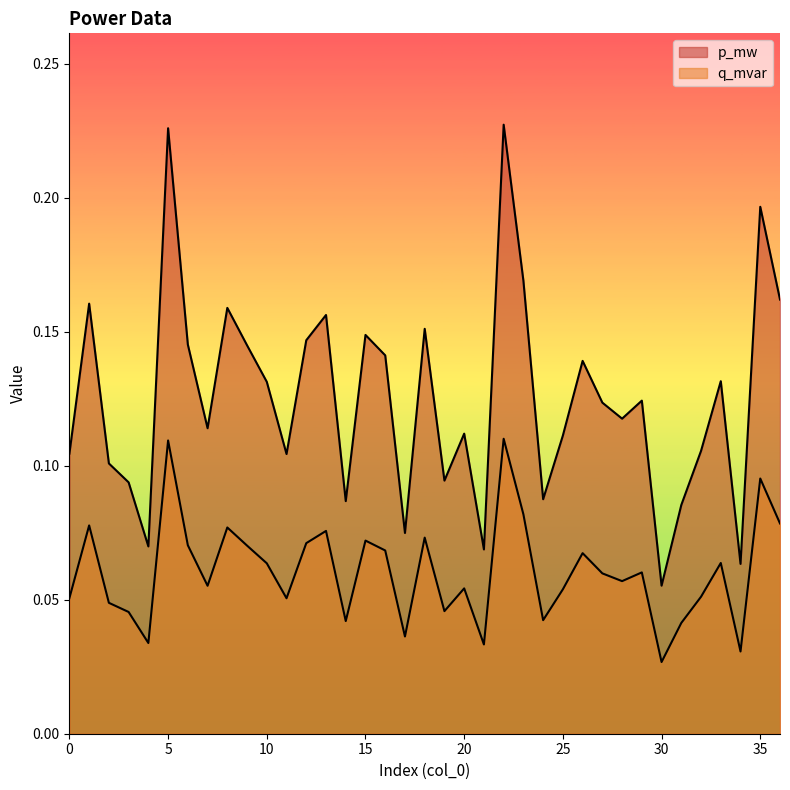

What is the sum of the q_mvar values at 4 and 20?

0.2